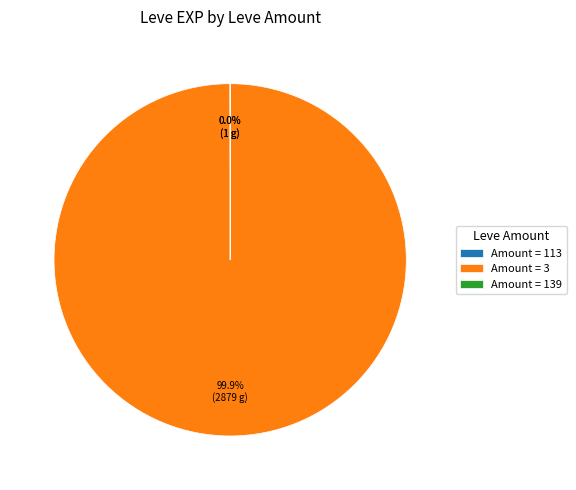

Which slice is the largest?

Amount = 3